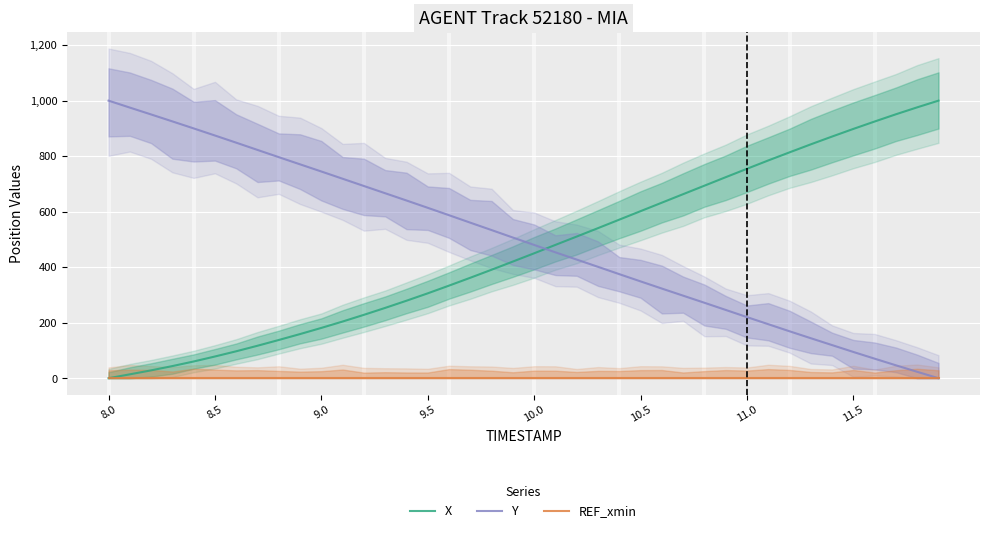

Rank the series by their maximum value, from highest to lowest.

X, Y, REF_xmin